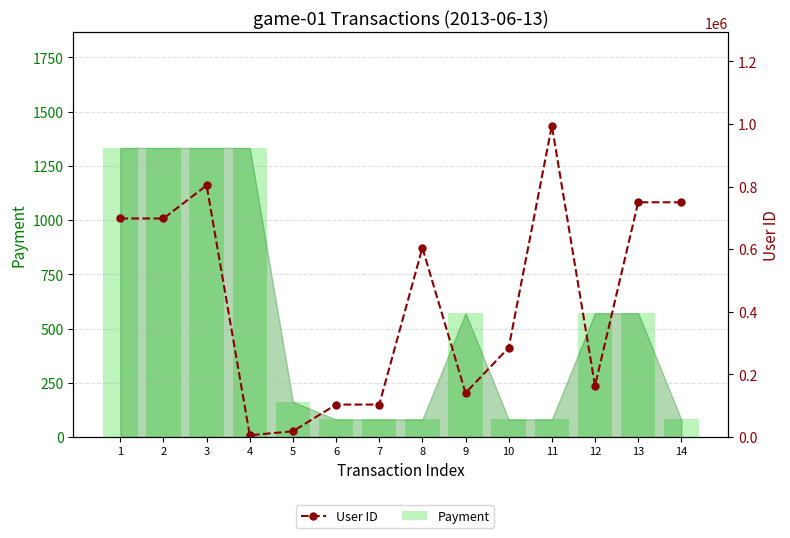

Reading right to left, list all the values displayed in this chart.

Payment: 81	571	571	81	81	571	81	81	81	162	1333	1333	1333	1333
User ID: 749959	749959	163662	994851	285333	140581	604555	103581	103581	18282	5332	804005	698195	698195